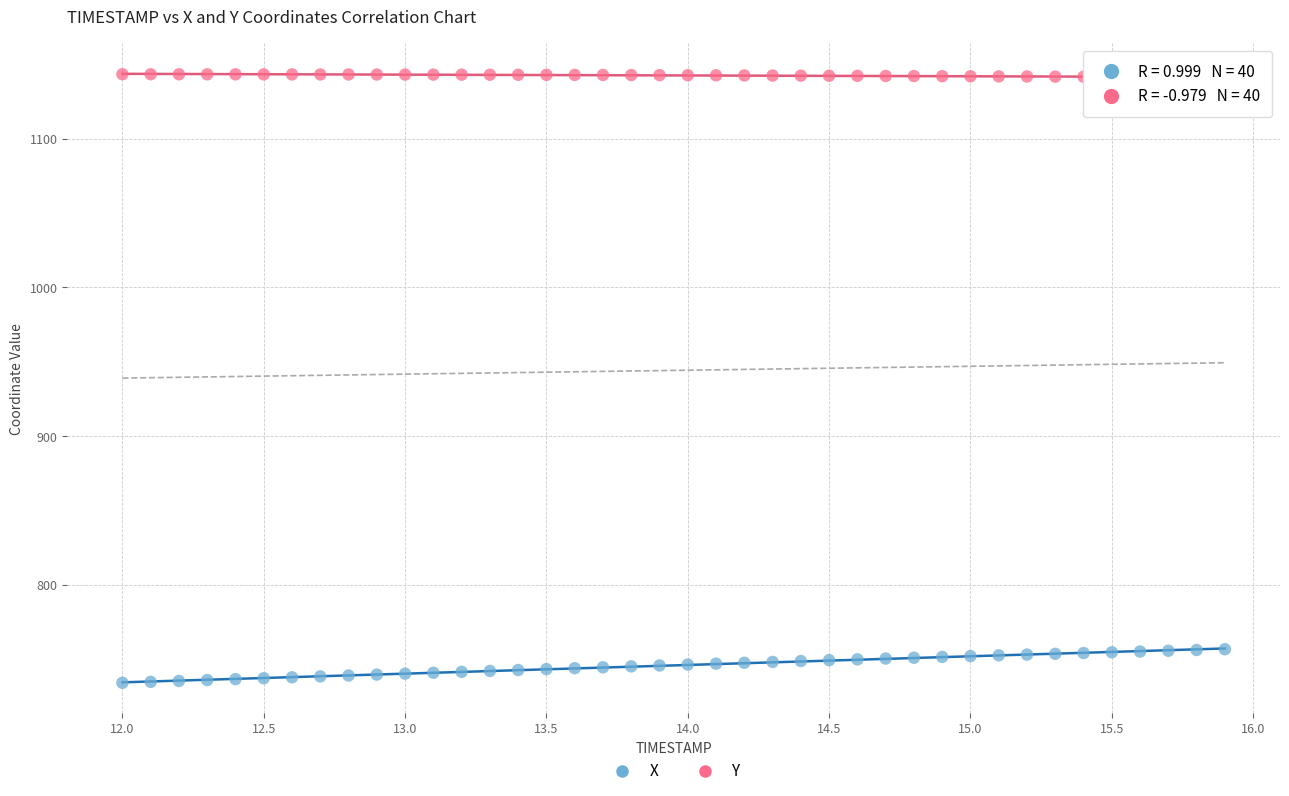

What are all the series names shown in the legend?

X, Y